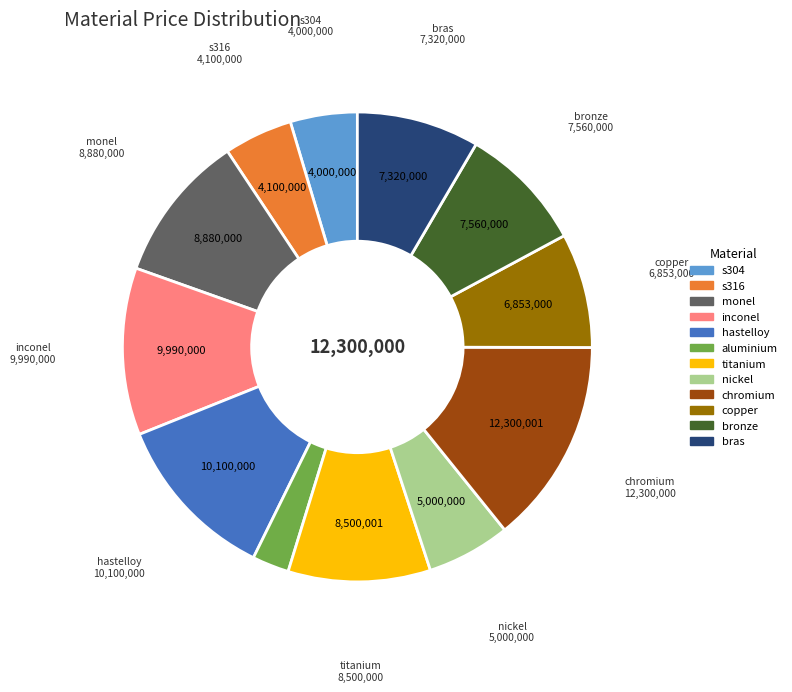

How many segments does this pie chart have?

12